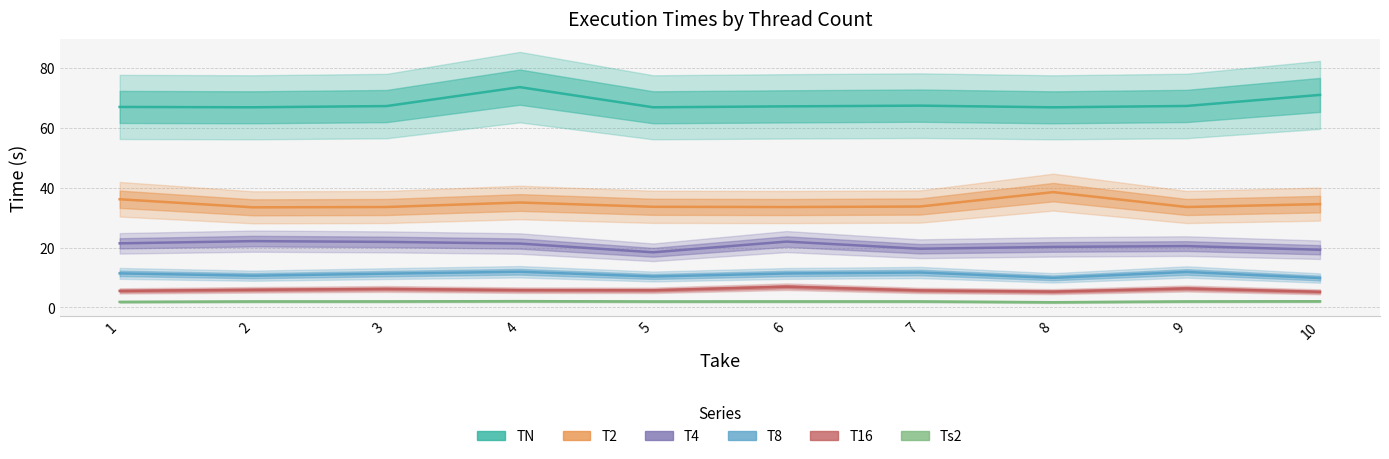

Is it true that T8 equals 17.0 at 9?

False